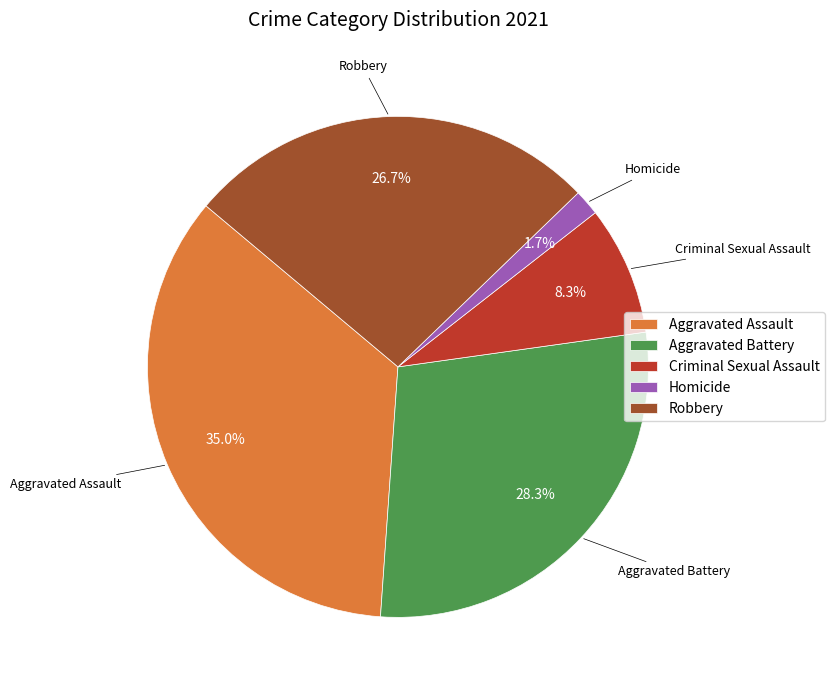

True or false: Aggravated Assault accounts for 35% of the total.

True